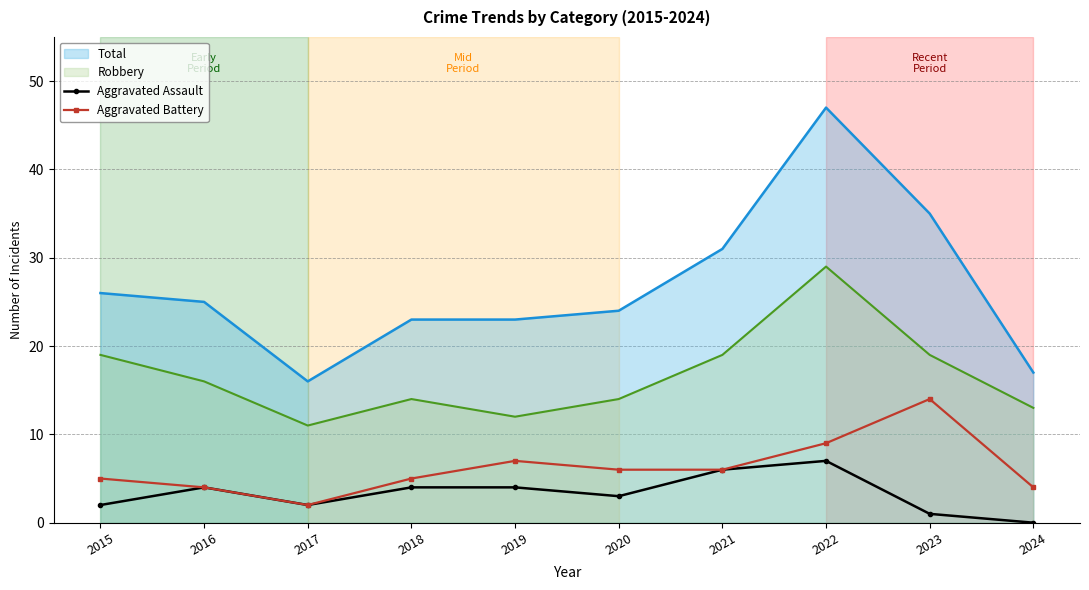

True or false: Aggravated Assault and Aggravated Battery cross at least once.

False